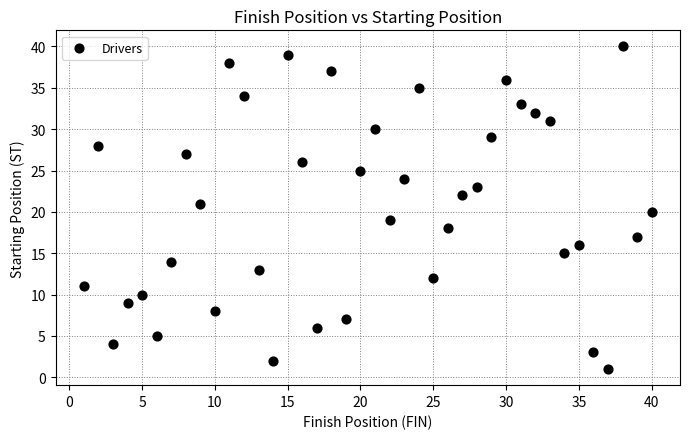

What is the range of Y values (max minus min)?

39